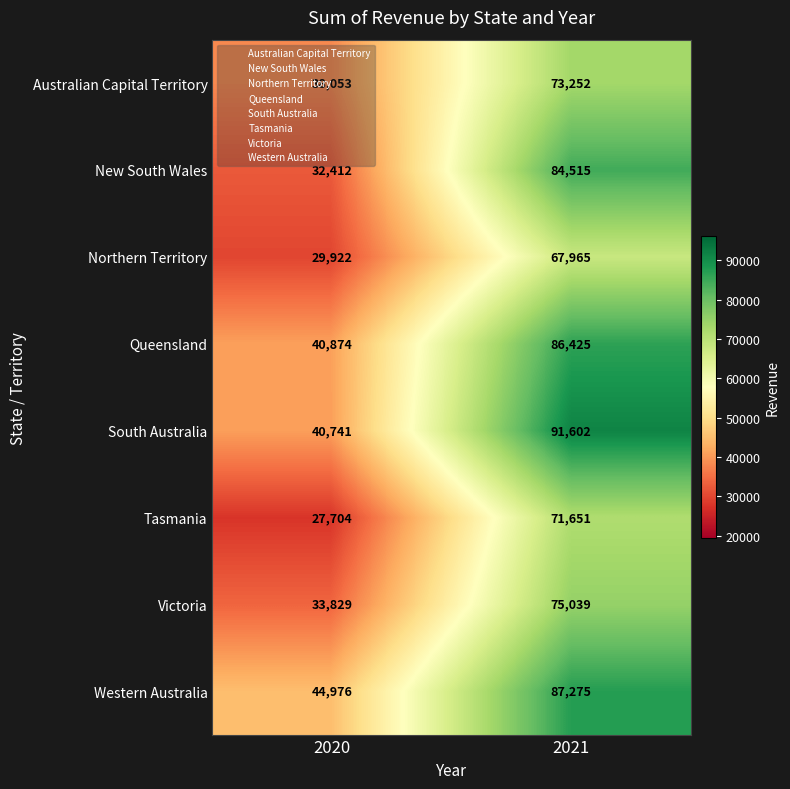

What is the maximum value shown in the chart?

91602